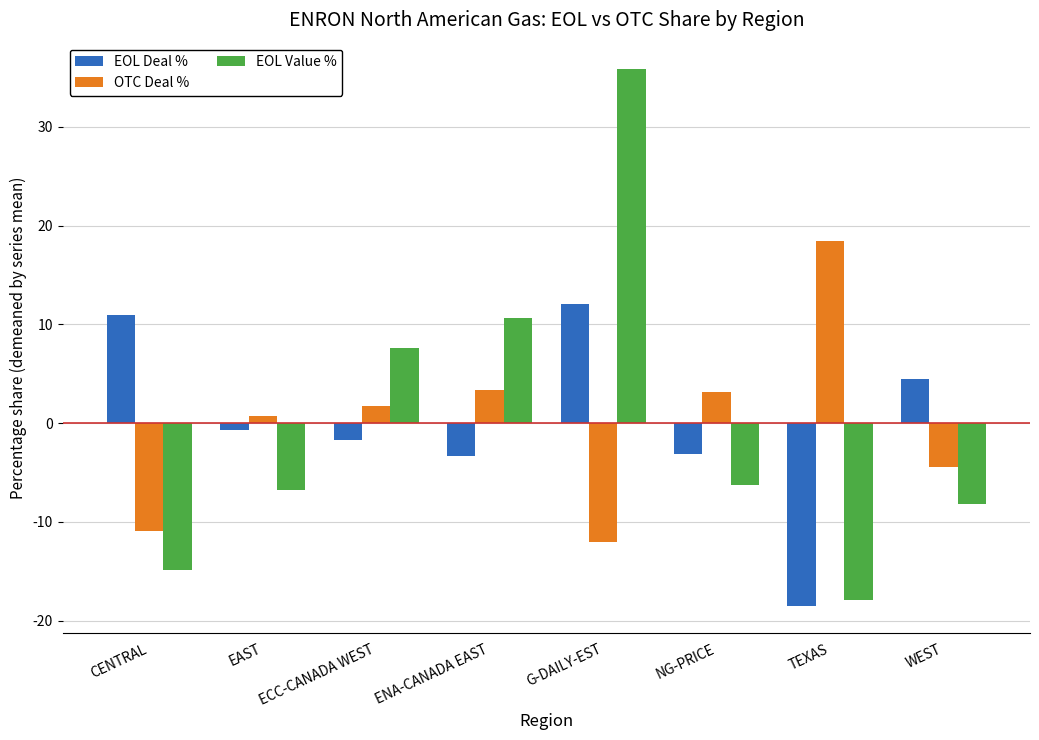

Which series has the widest spread of values?

EOL Value %